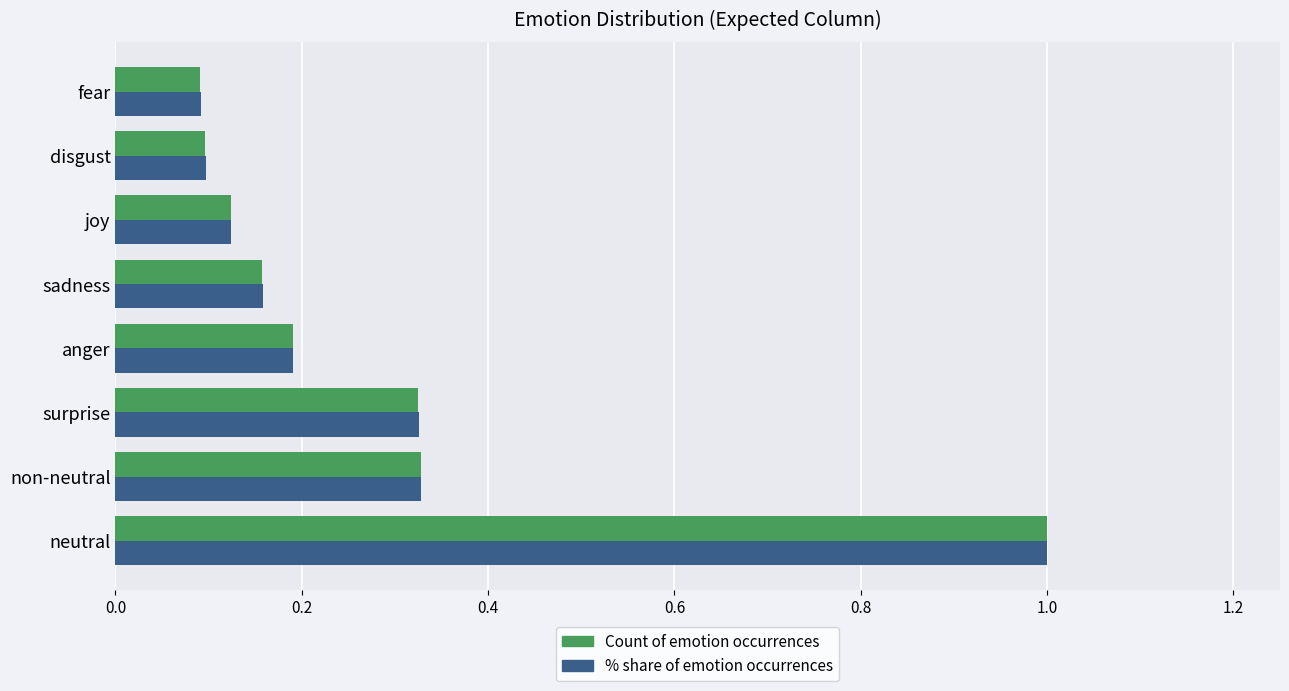

Which series changed the most between surprise and disgust?

% share of emotion occurrences